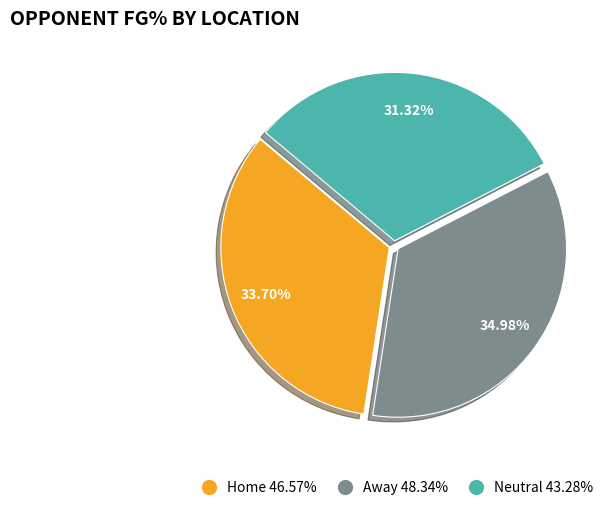

What percentage is the Home slice, to the nearest percent?

34%